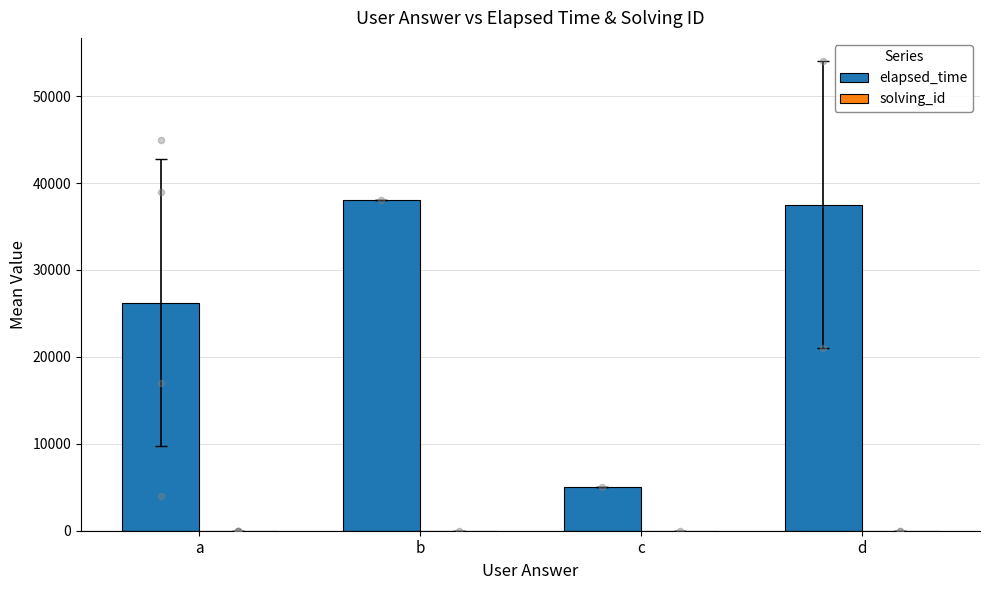

What are all the series names shown in the legend?

elapsed_time, solving_id